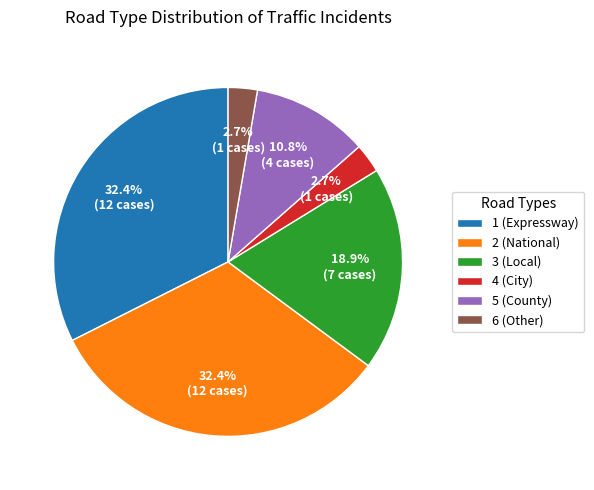

What percentage do 6 (Other) and 3 (Local) together represent?

21.6%